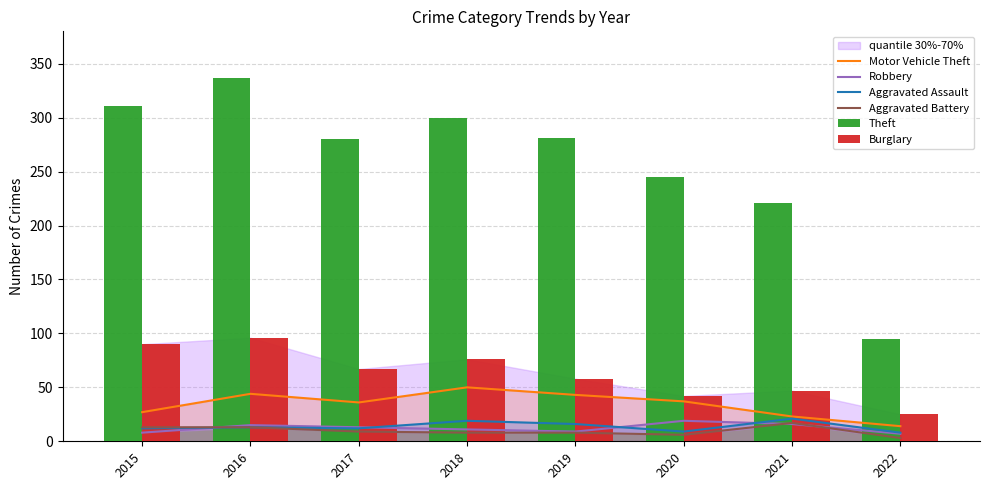

How many groups of bars are there?

8